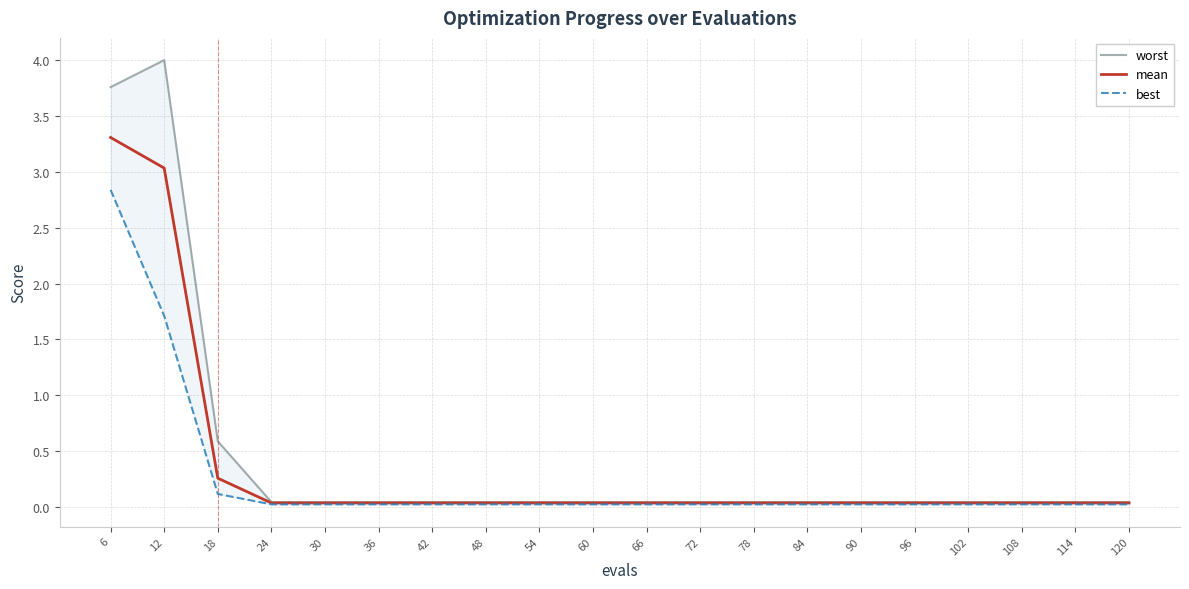

At 30, list the series in order from smallest to largest.

best, mean, worst